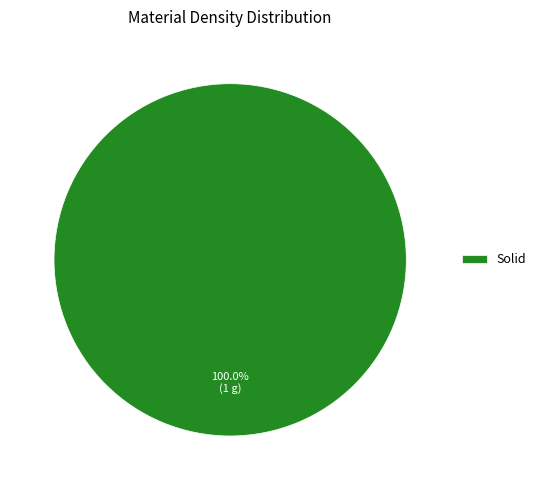

How many segments does this pie chart have?

1